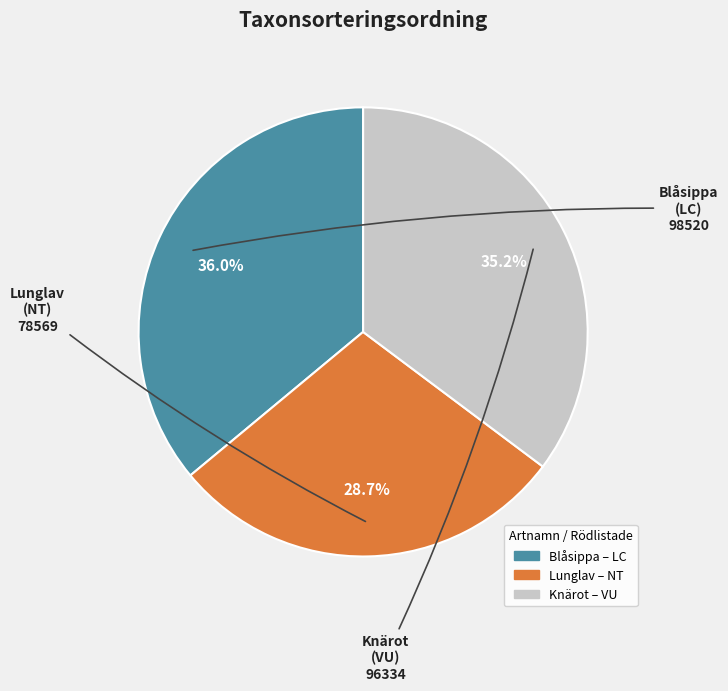

To the nearest percent, what is the difference between the Blåsippa and Knärot slice percentages?

1%